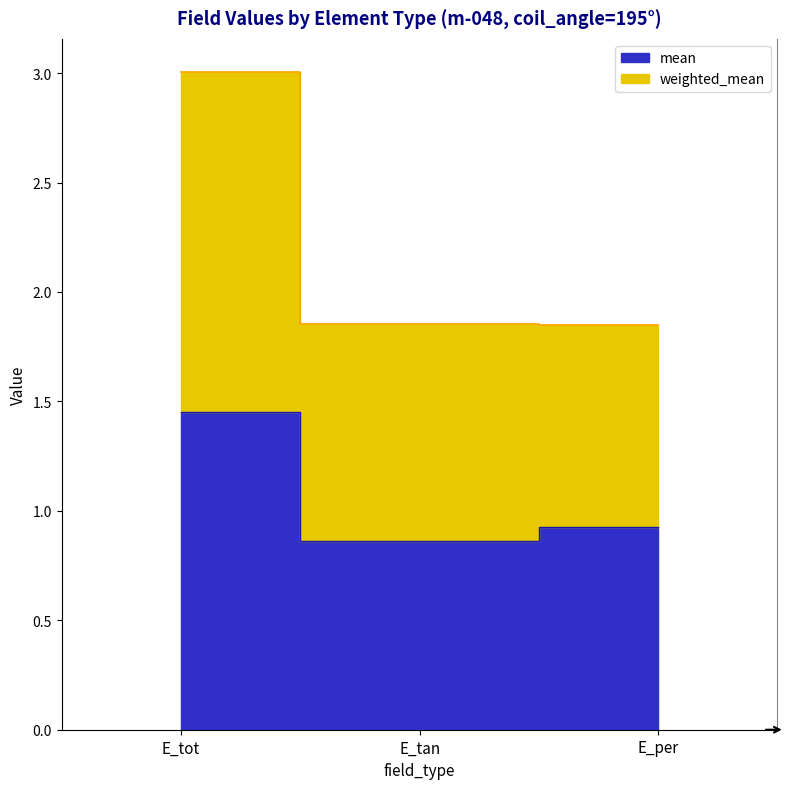

What is the total value across all series at E_tan?

2.7